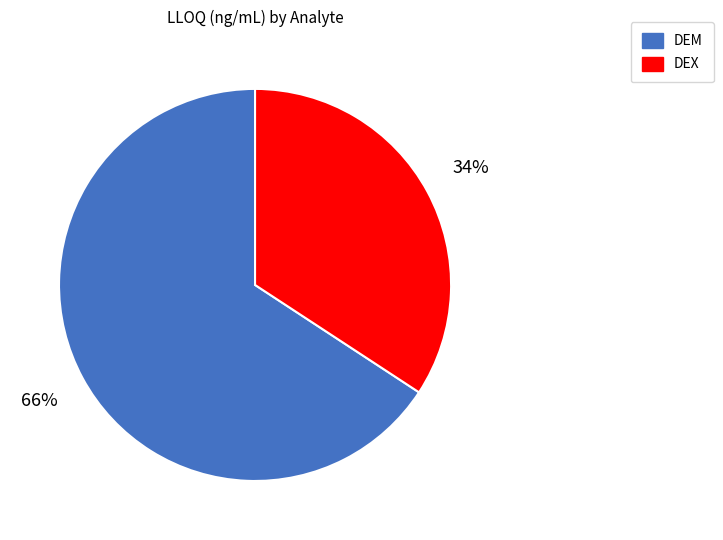

Combined, do DEM and DEX account for over 50%?

Yes